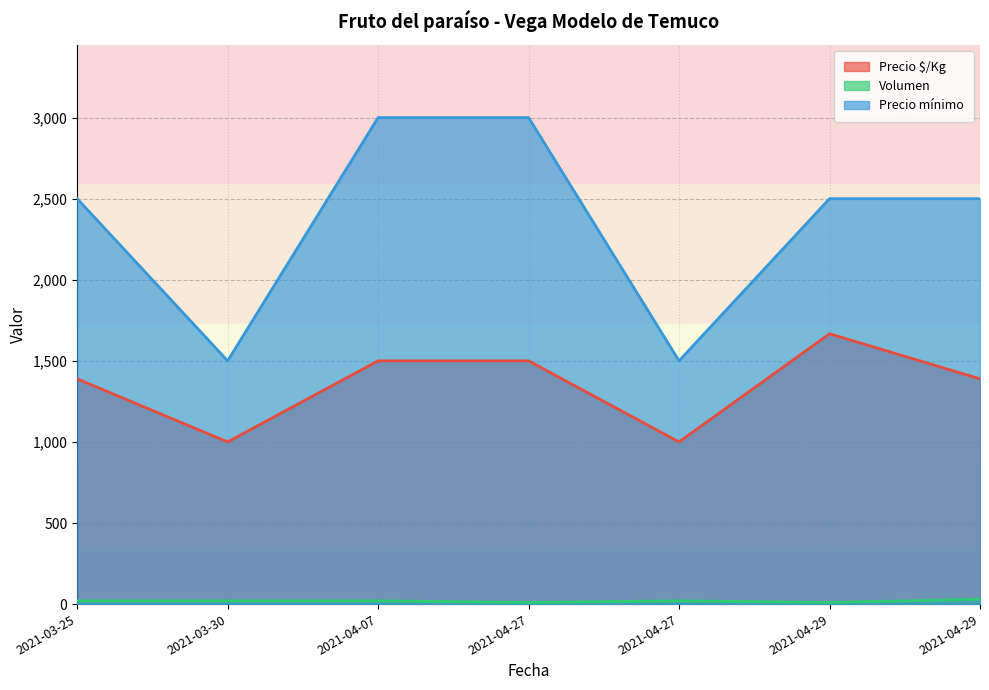

True or false: Volumen has a value of 20 at 2021-04-27.

True